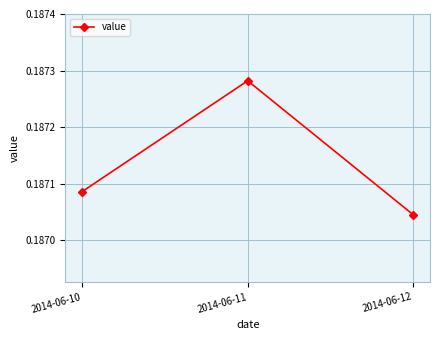

Is it true that the value at 2014-06-12 is 0.3?

False